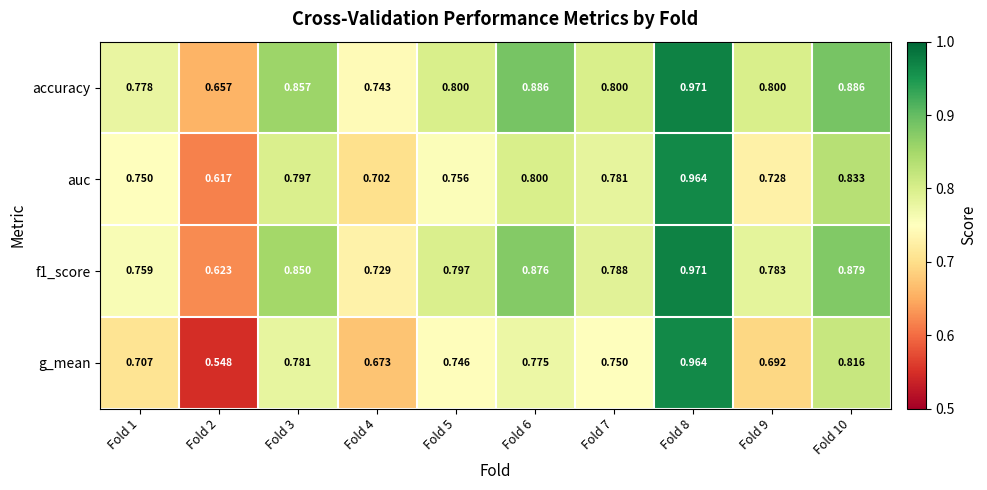

Between Fold 5 and Fold 7, which series saw the biggest shift?

auc